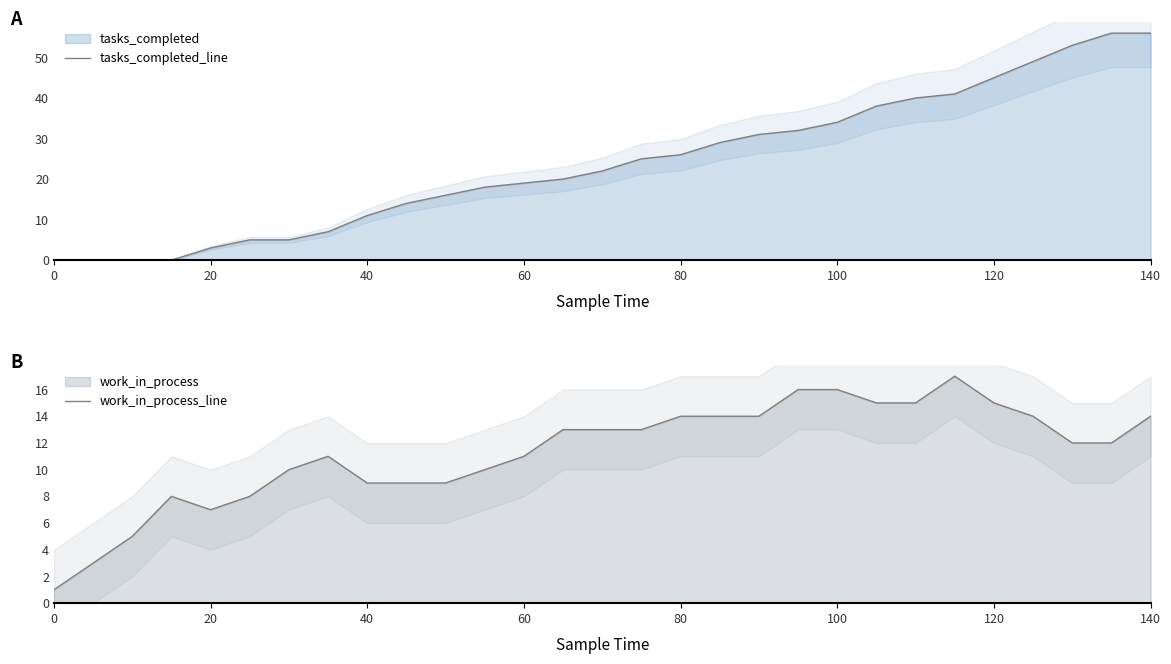

Which series has the widest spread of values?

tasks_completed_line